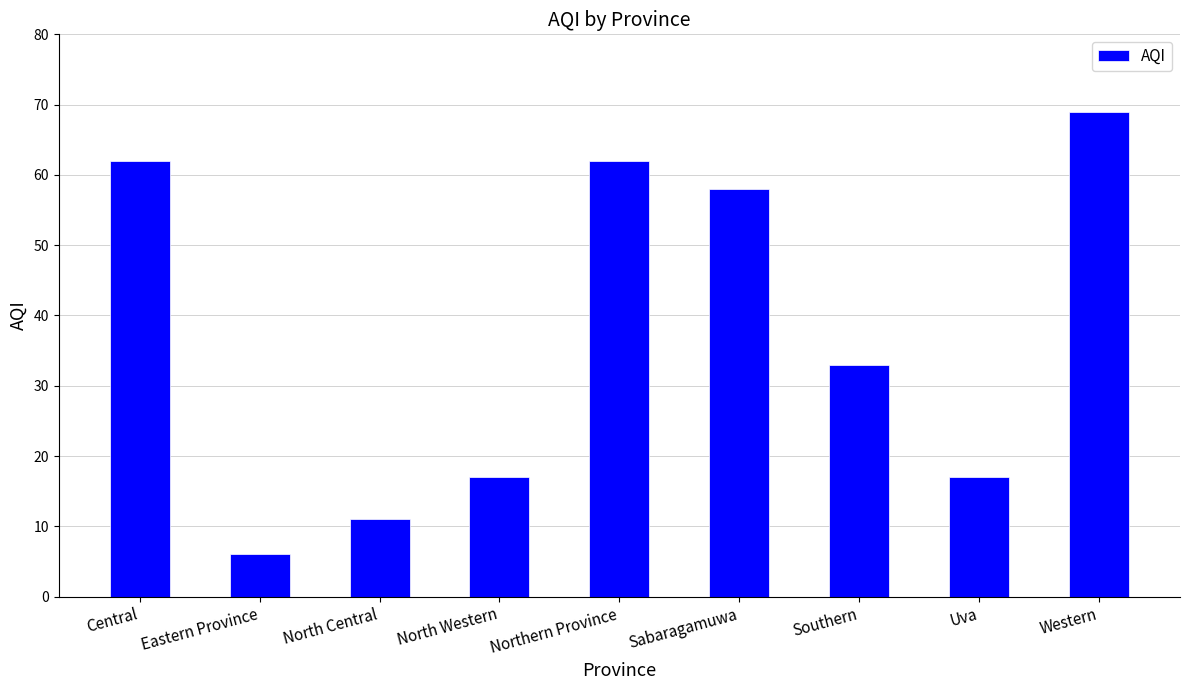

What is the ratio of the value at Southern to the value at North Central?

3.0